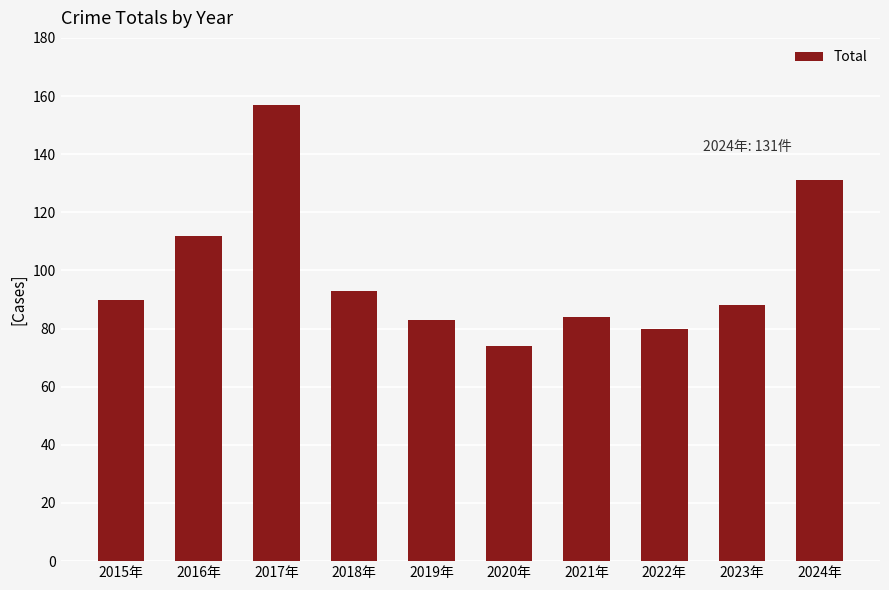

What is the change in value from 2022年 to 2023年?

+8